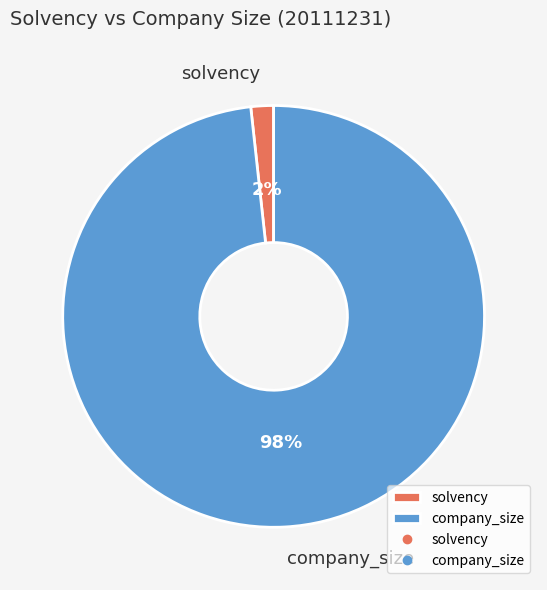

To the nearest percent, what is the combined percentage of company_size and solvency?

100%